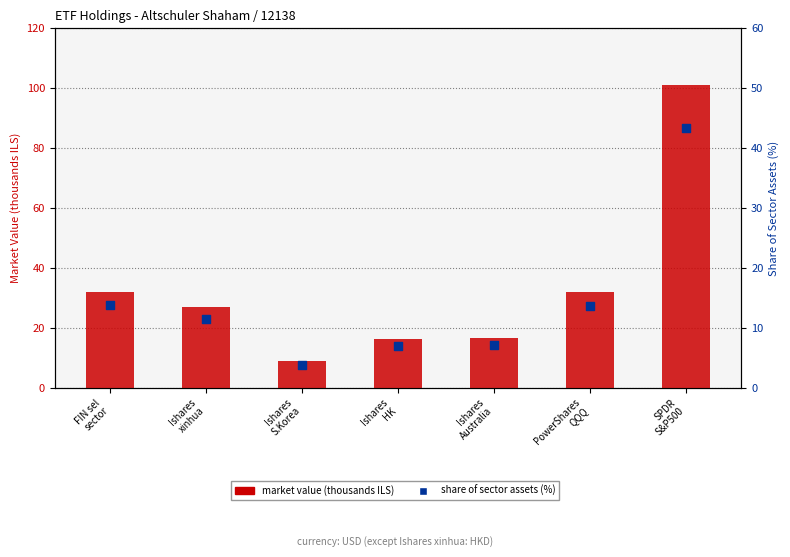

Which series contains the lowest Y value?

share of sector assets (%)